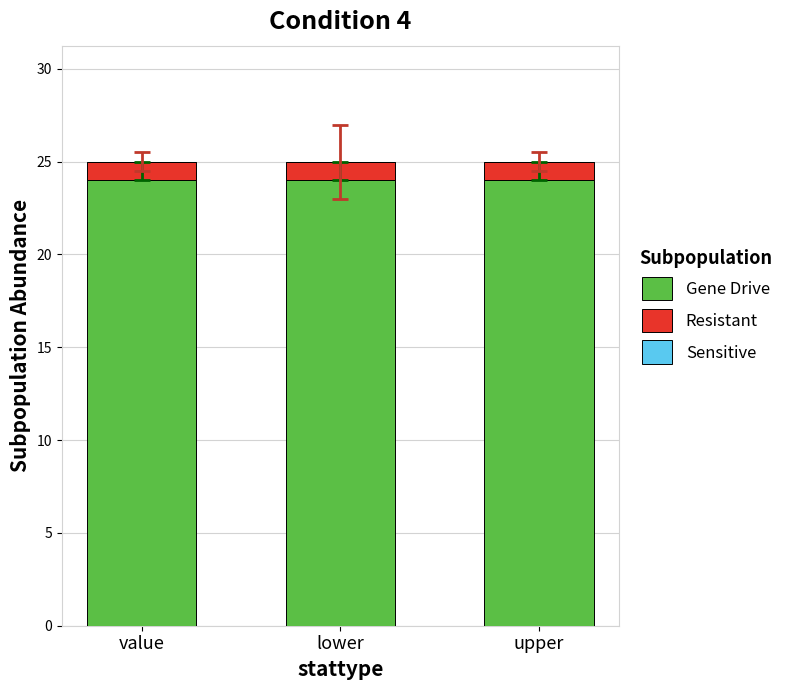

Is it true that Gene Drive equals 41 at upper?

False